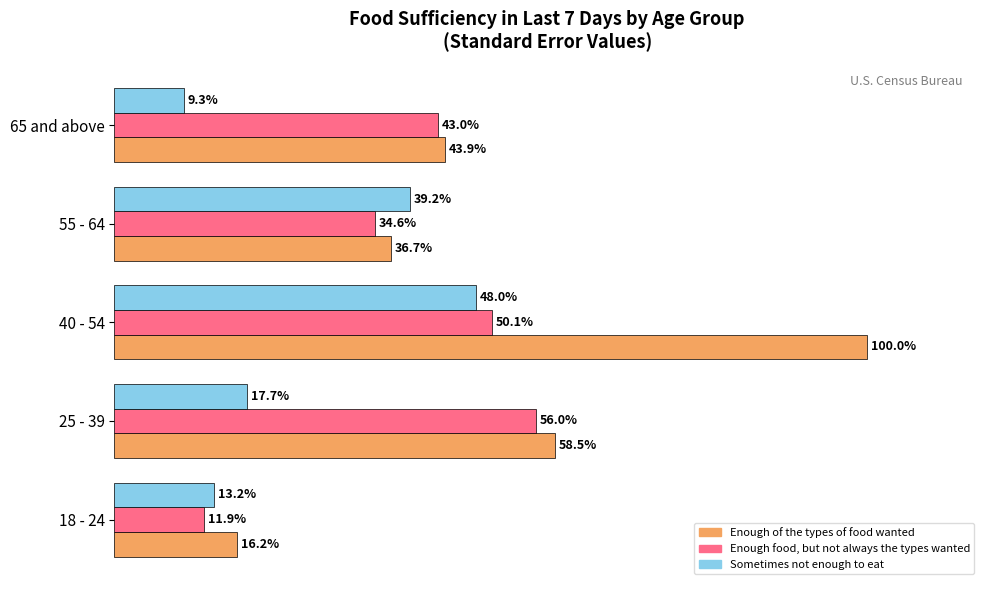

Which series changed the most between 25 - 39 and 55 - 64?

Enough of the types of food wanted